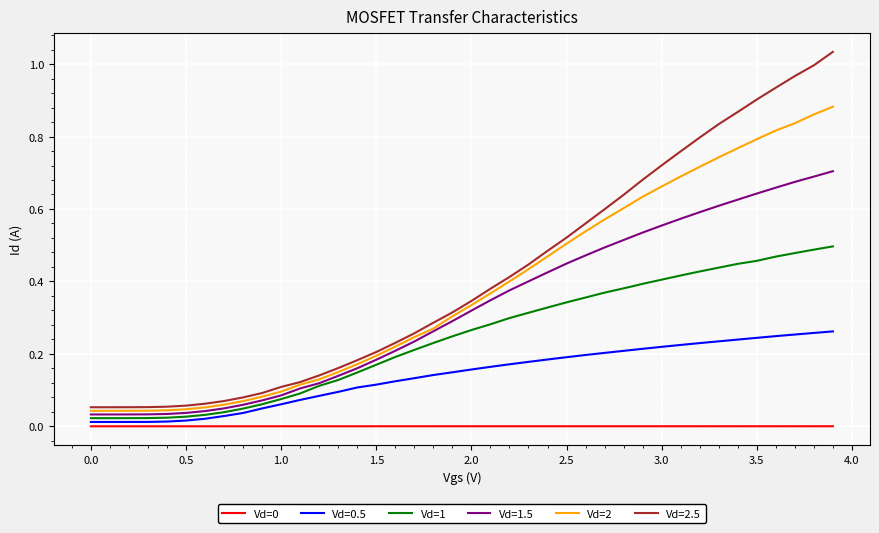

Which series has the largest range (max minus min)?

Vd=2.5